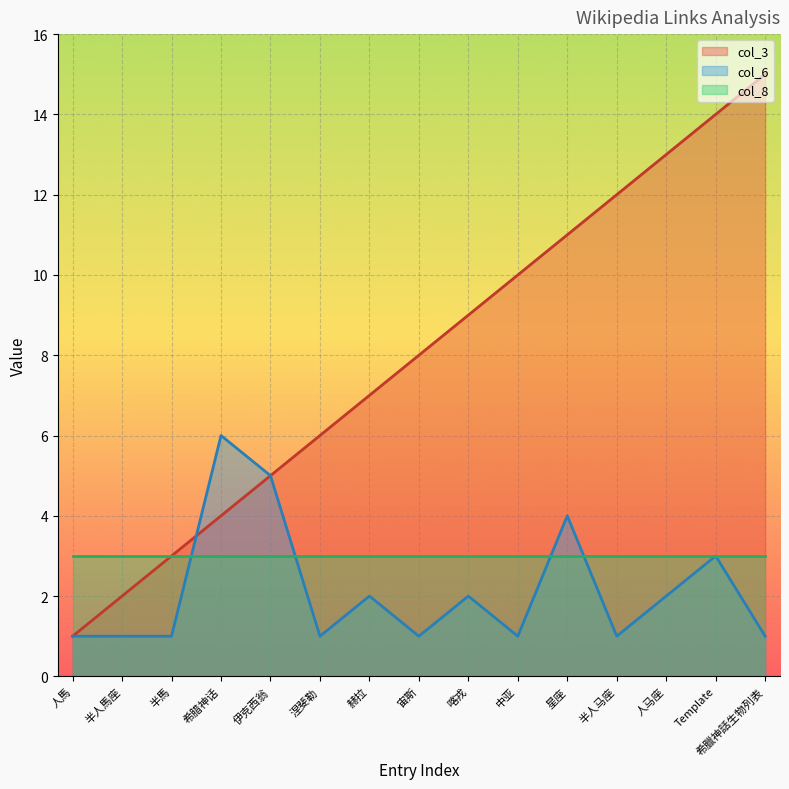

Is it true that col_3 equals 7 at 赫拉?

True